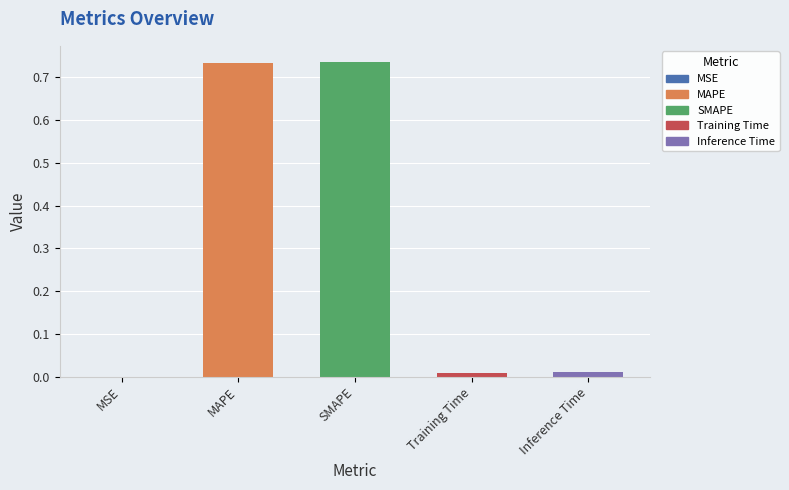

Is it true that the value at MSE is 0.0?

True